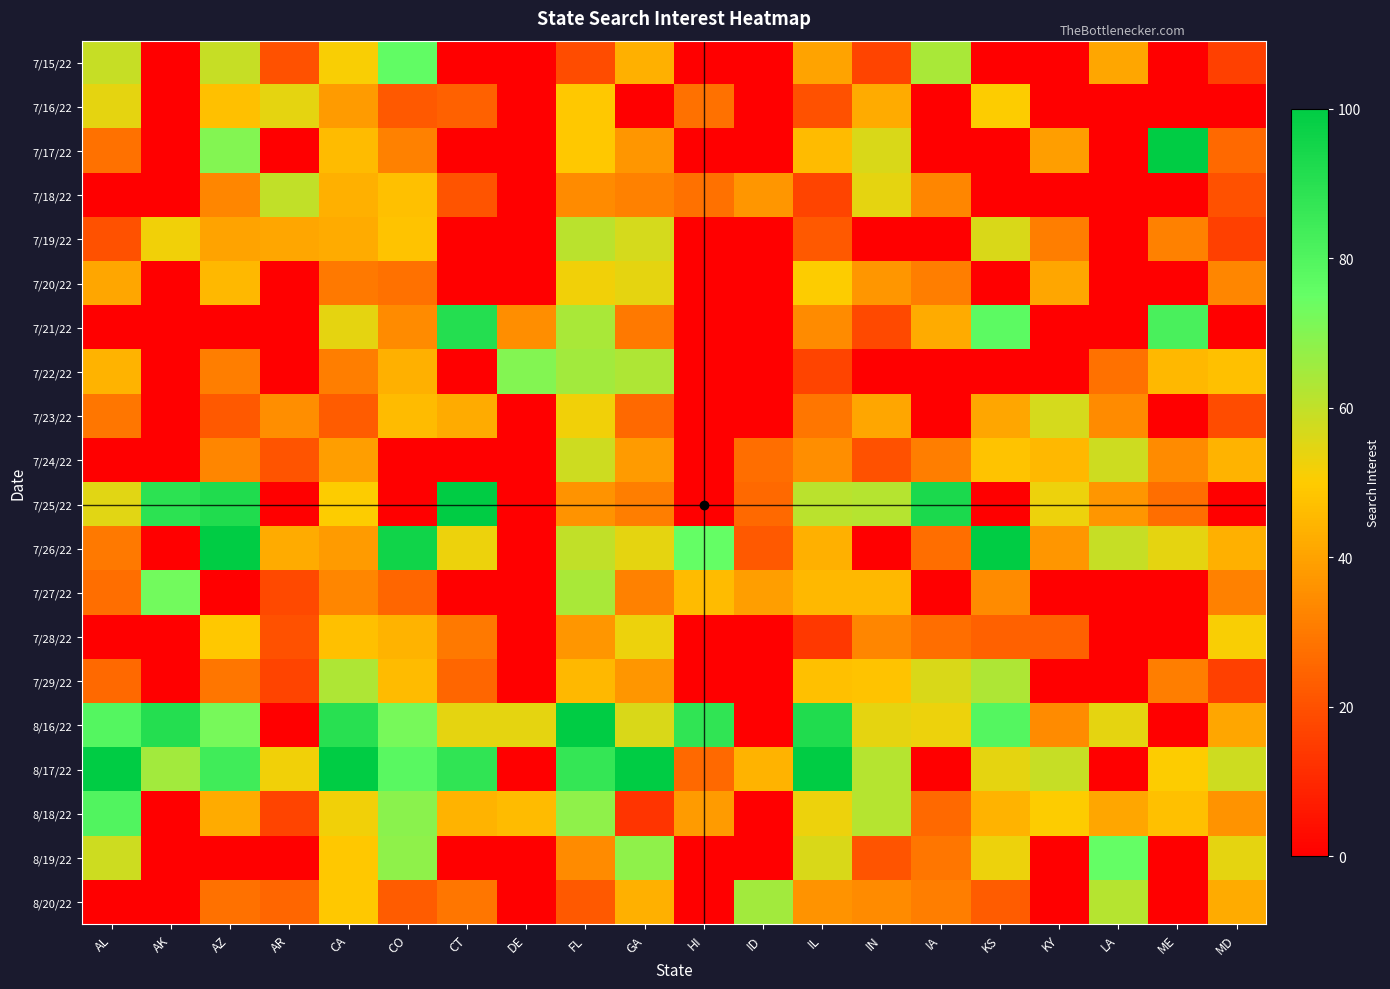

Which category has the highest value across all series?

ME